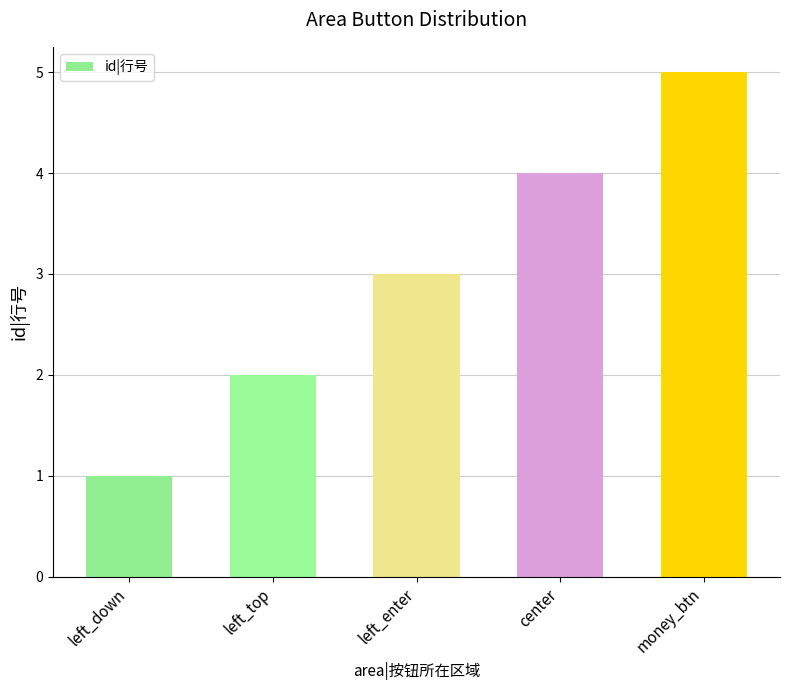

Which category has the highest value across all series?

money_btn